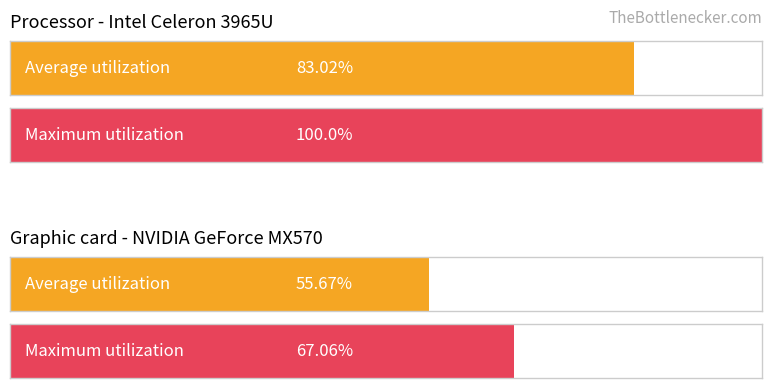

True or false: CH has a value of 43 at 9.

False